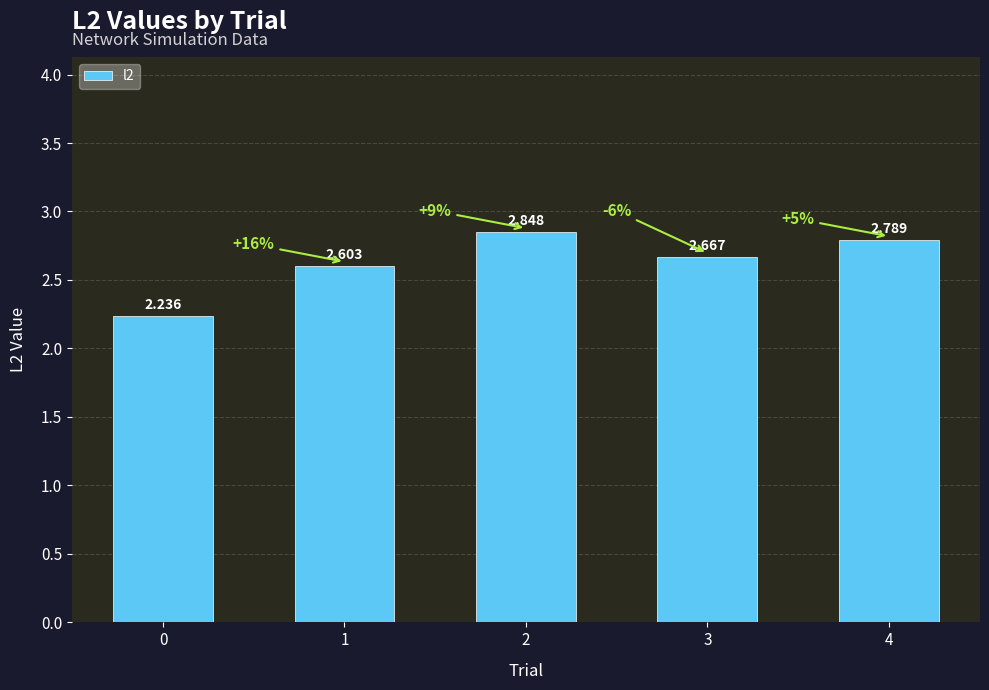

List the labels in order of value, smallest first.

0, 1, 3, 4, 2